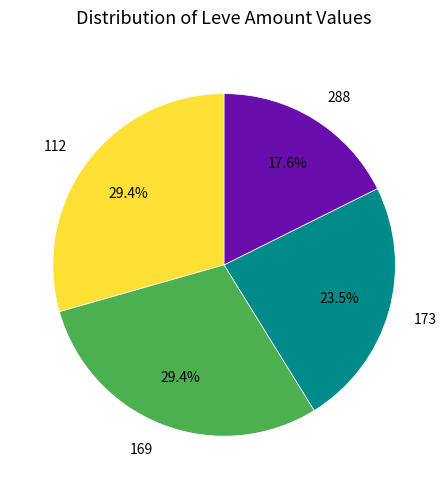

Which category has the smallest portion of the pie?

288